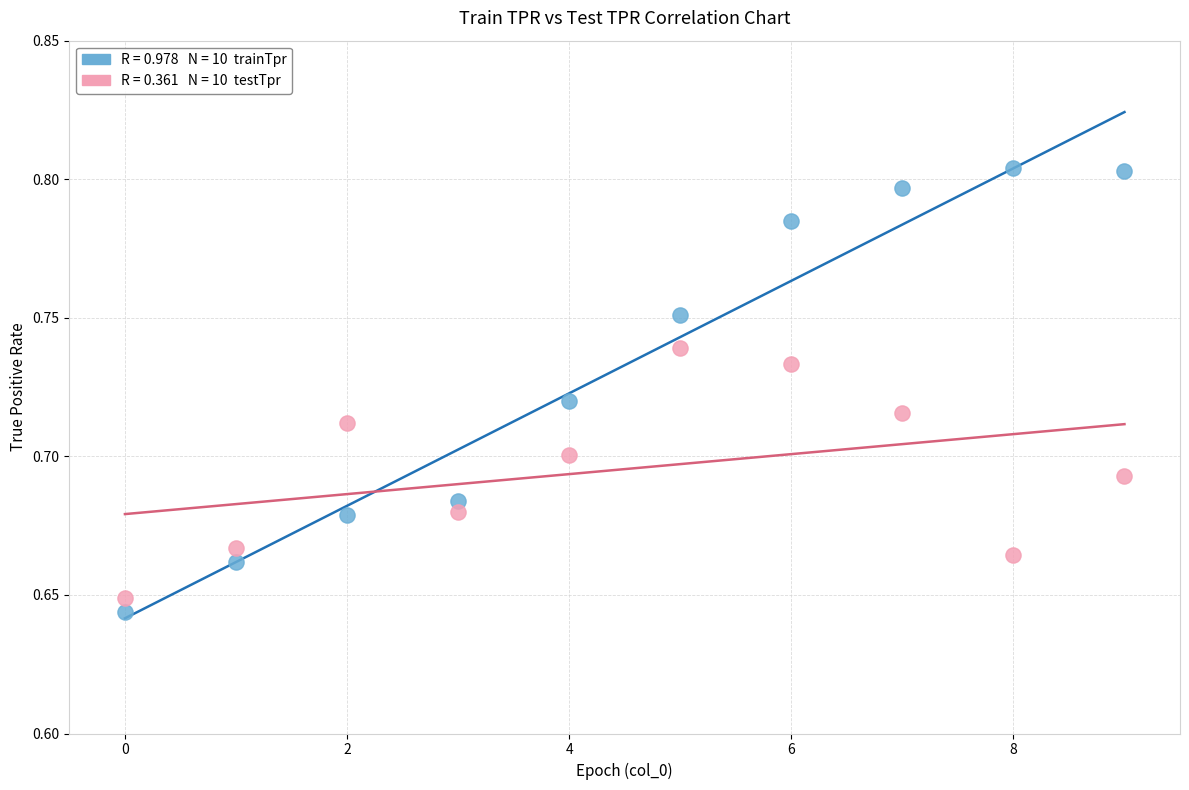

How many data points are displayed?

20